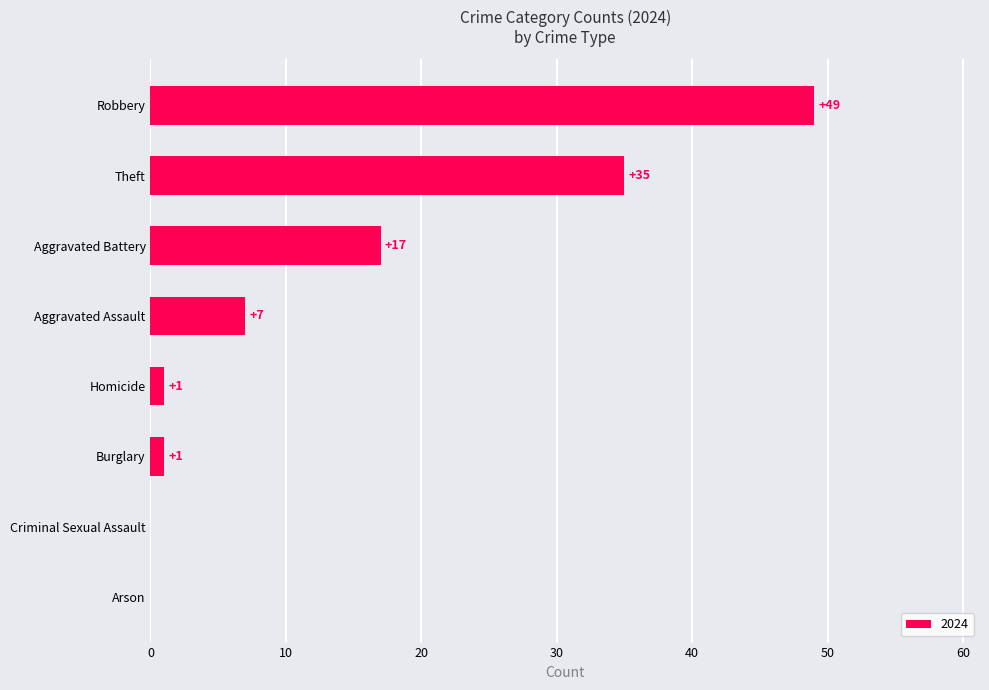

Between Aggravated Battery and Arson, which is larger?

Aggravated Battery